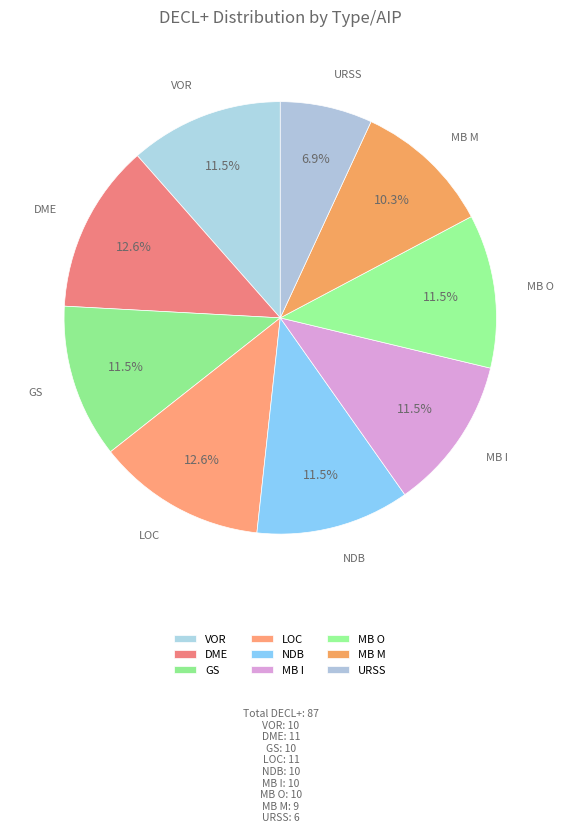

Does LOC represent more than half of the total?

No